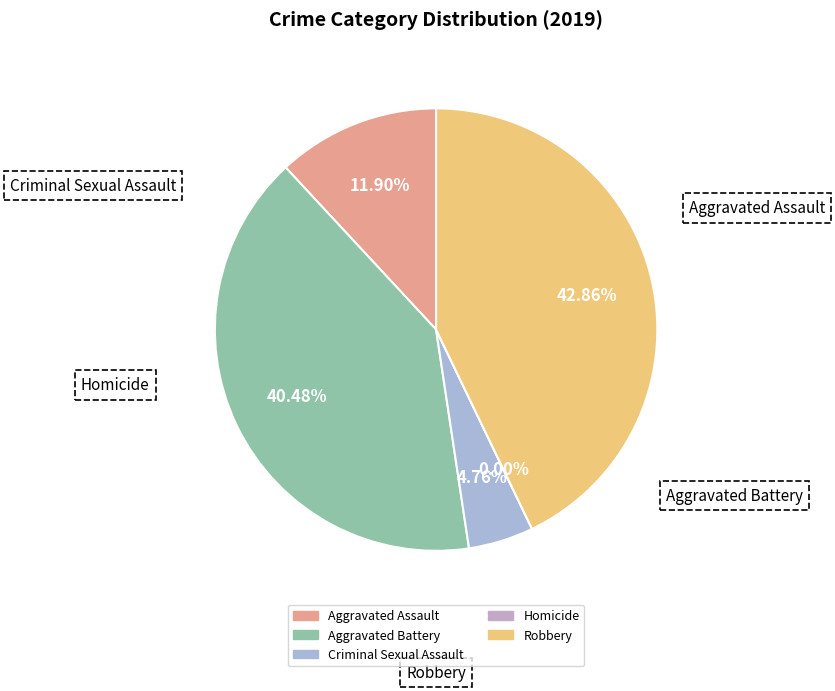

What is the change in value from Aggravated Battery to Criminal Sexual Assault?

-15